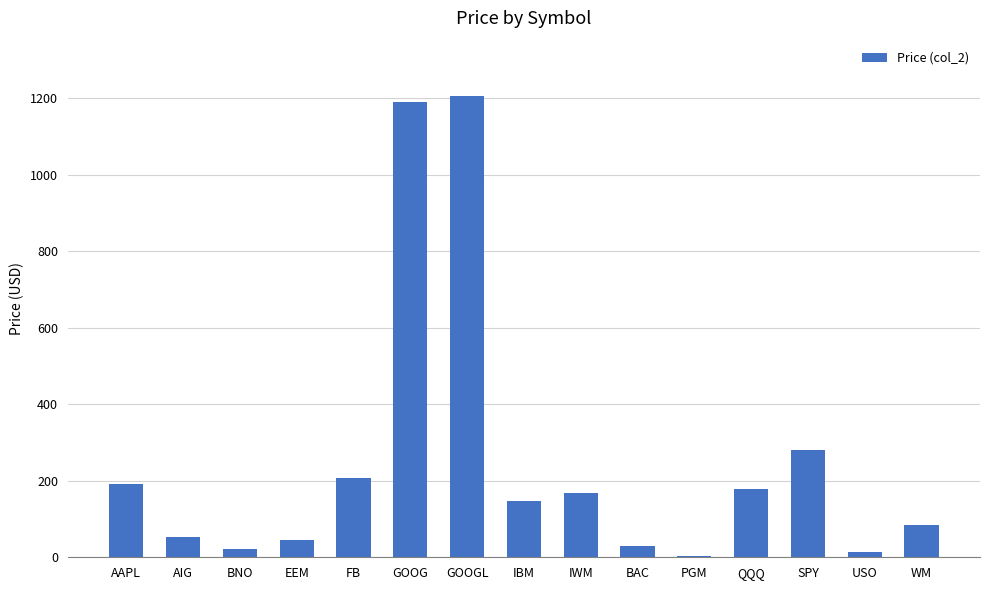

What is the maximum value shown in the chart?

1204.4